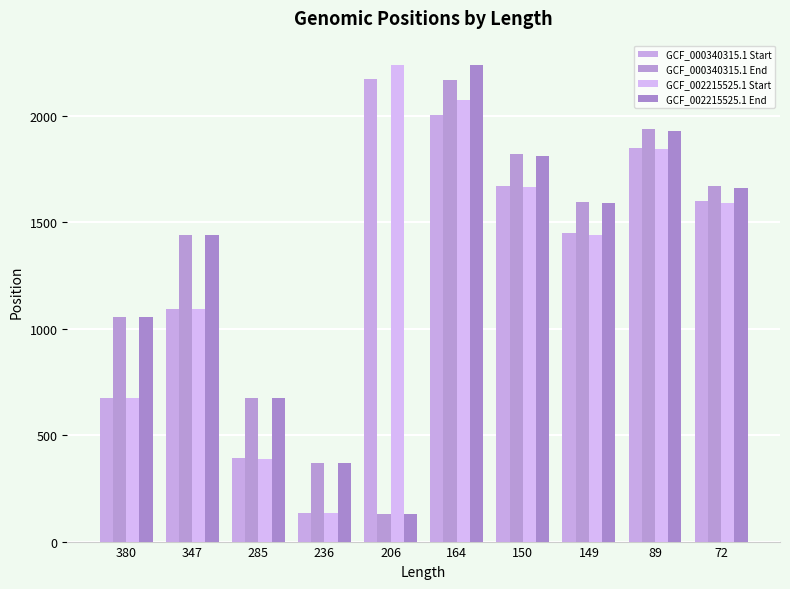

True or false: GCF_002215525.1 Start has a value of 362 at 380.

False